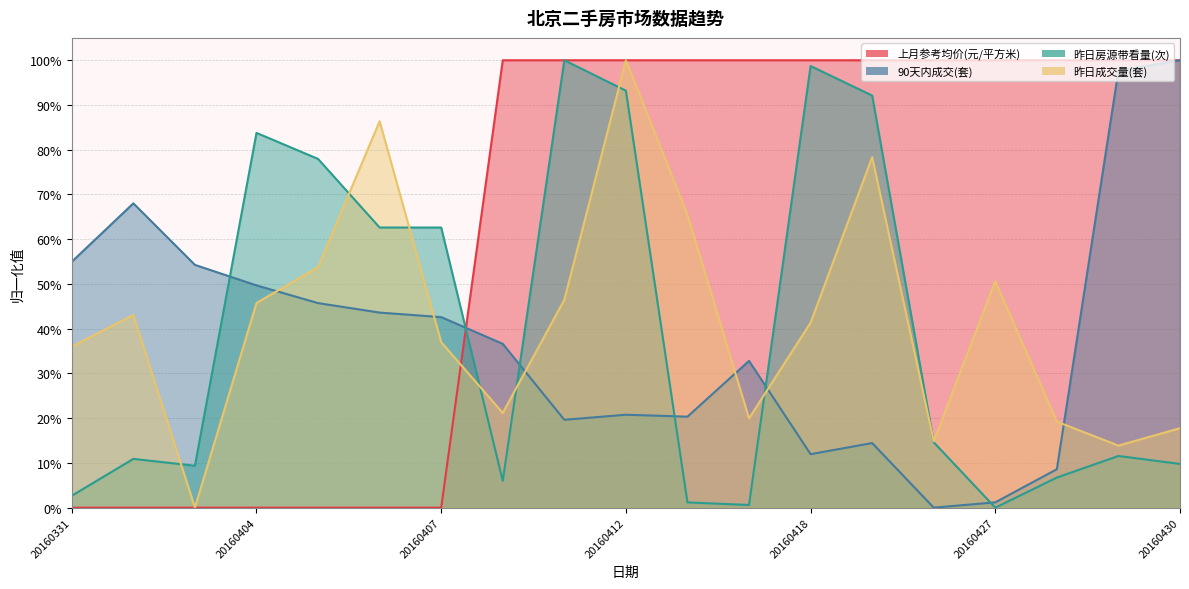

At how many categories does at least one series exceed 0?

19